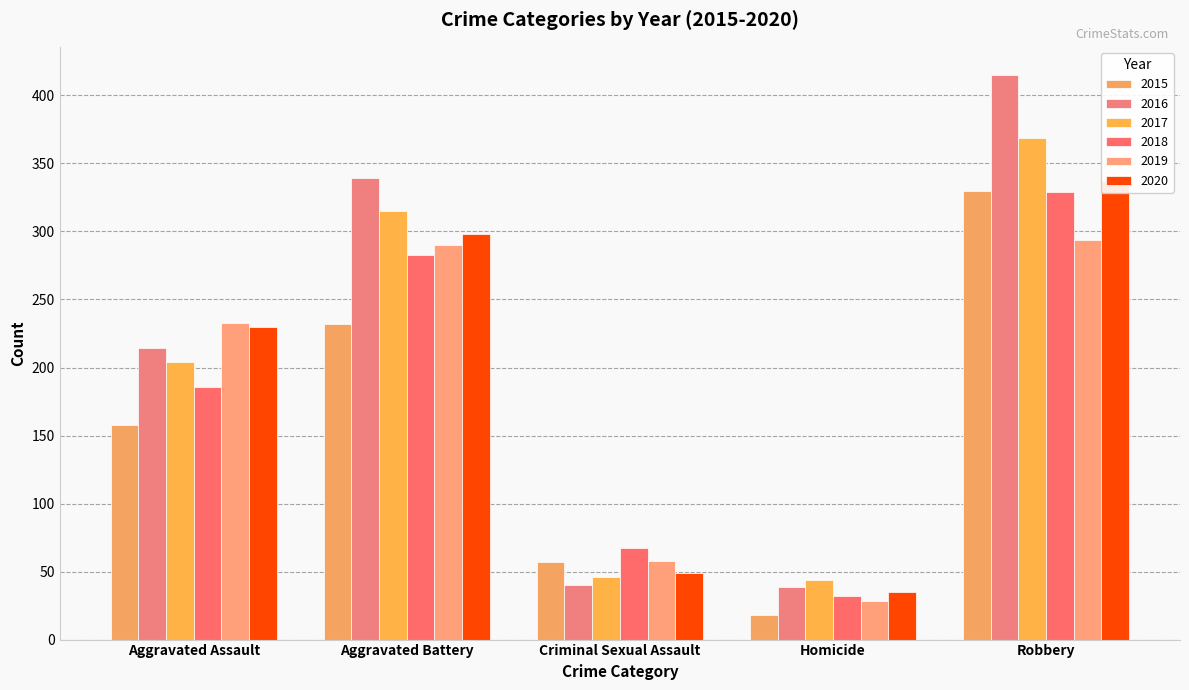

Read the 2016 value at Aggravated Battery, to the nearest 50.

350